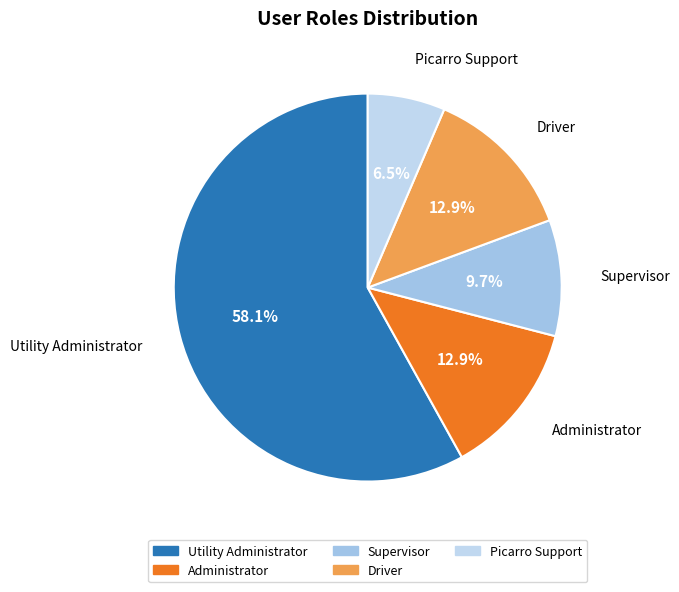

Combined, do Picarro Support and Driver account for over 50%?

No